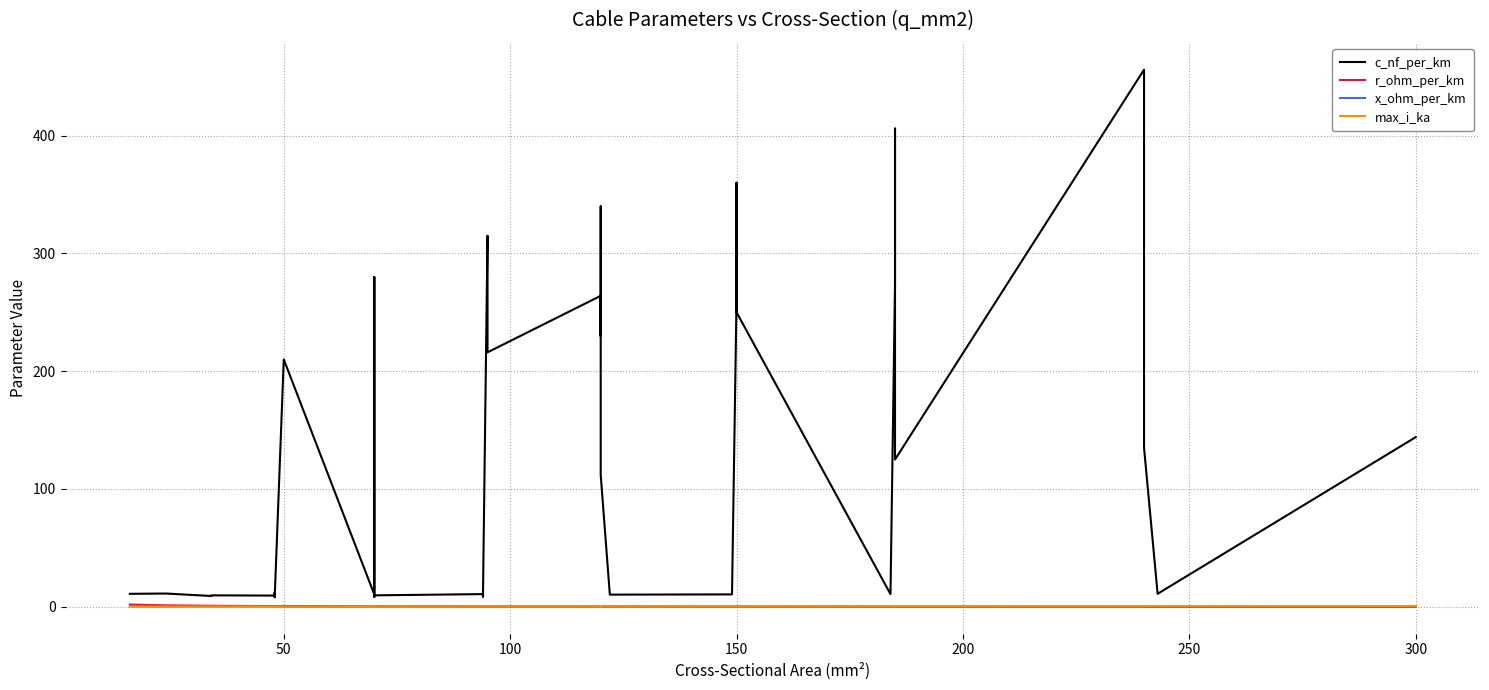

True or false: c_nf_per_km has more than 1 points higher than both neighbors.

True